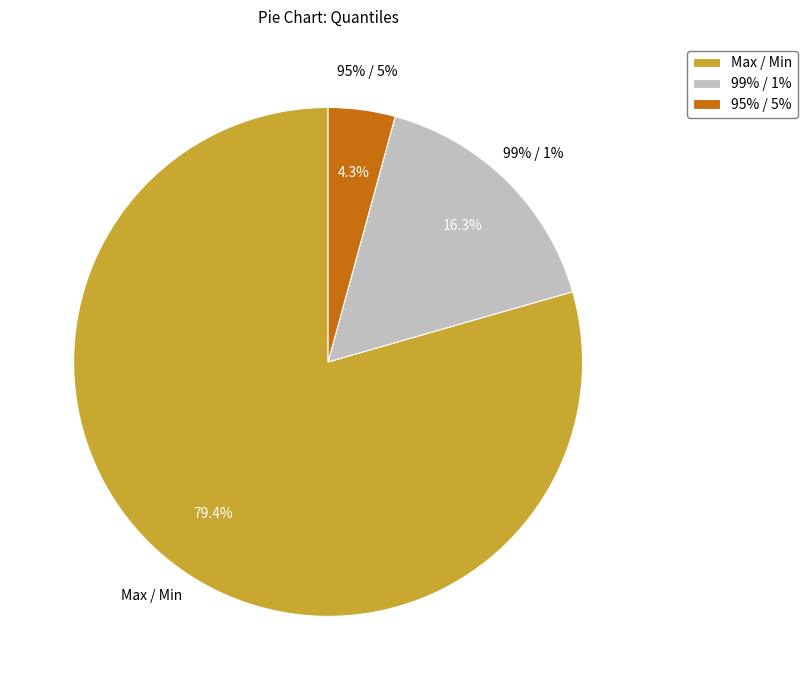

To the nearest percent, what is the average slice percentage?

33%